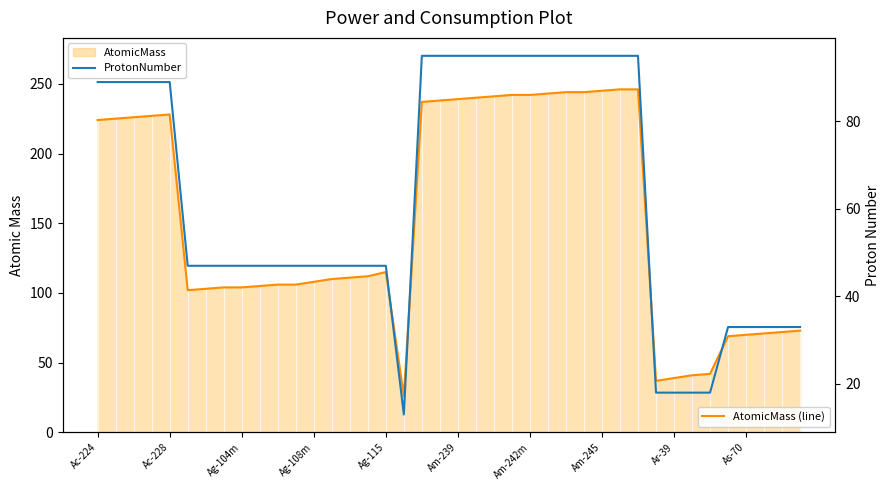

How many values in the ProtonNumber series exceed 47?

18